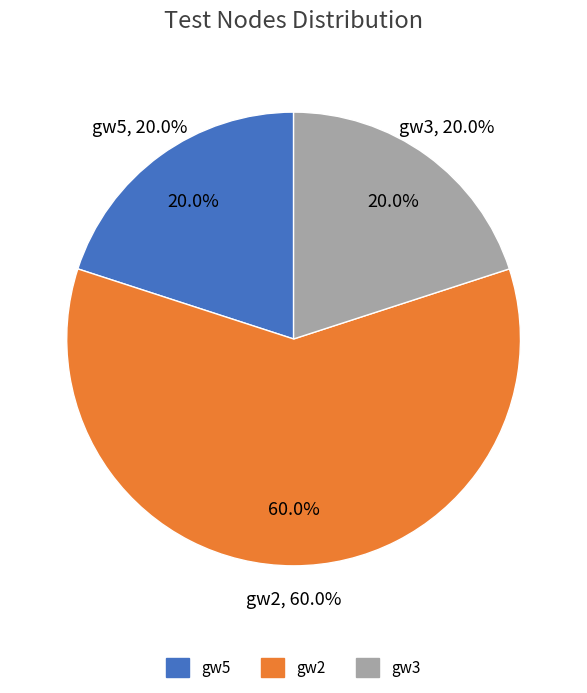

Which category has the smallest portion of the pie?

gw5